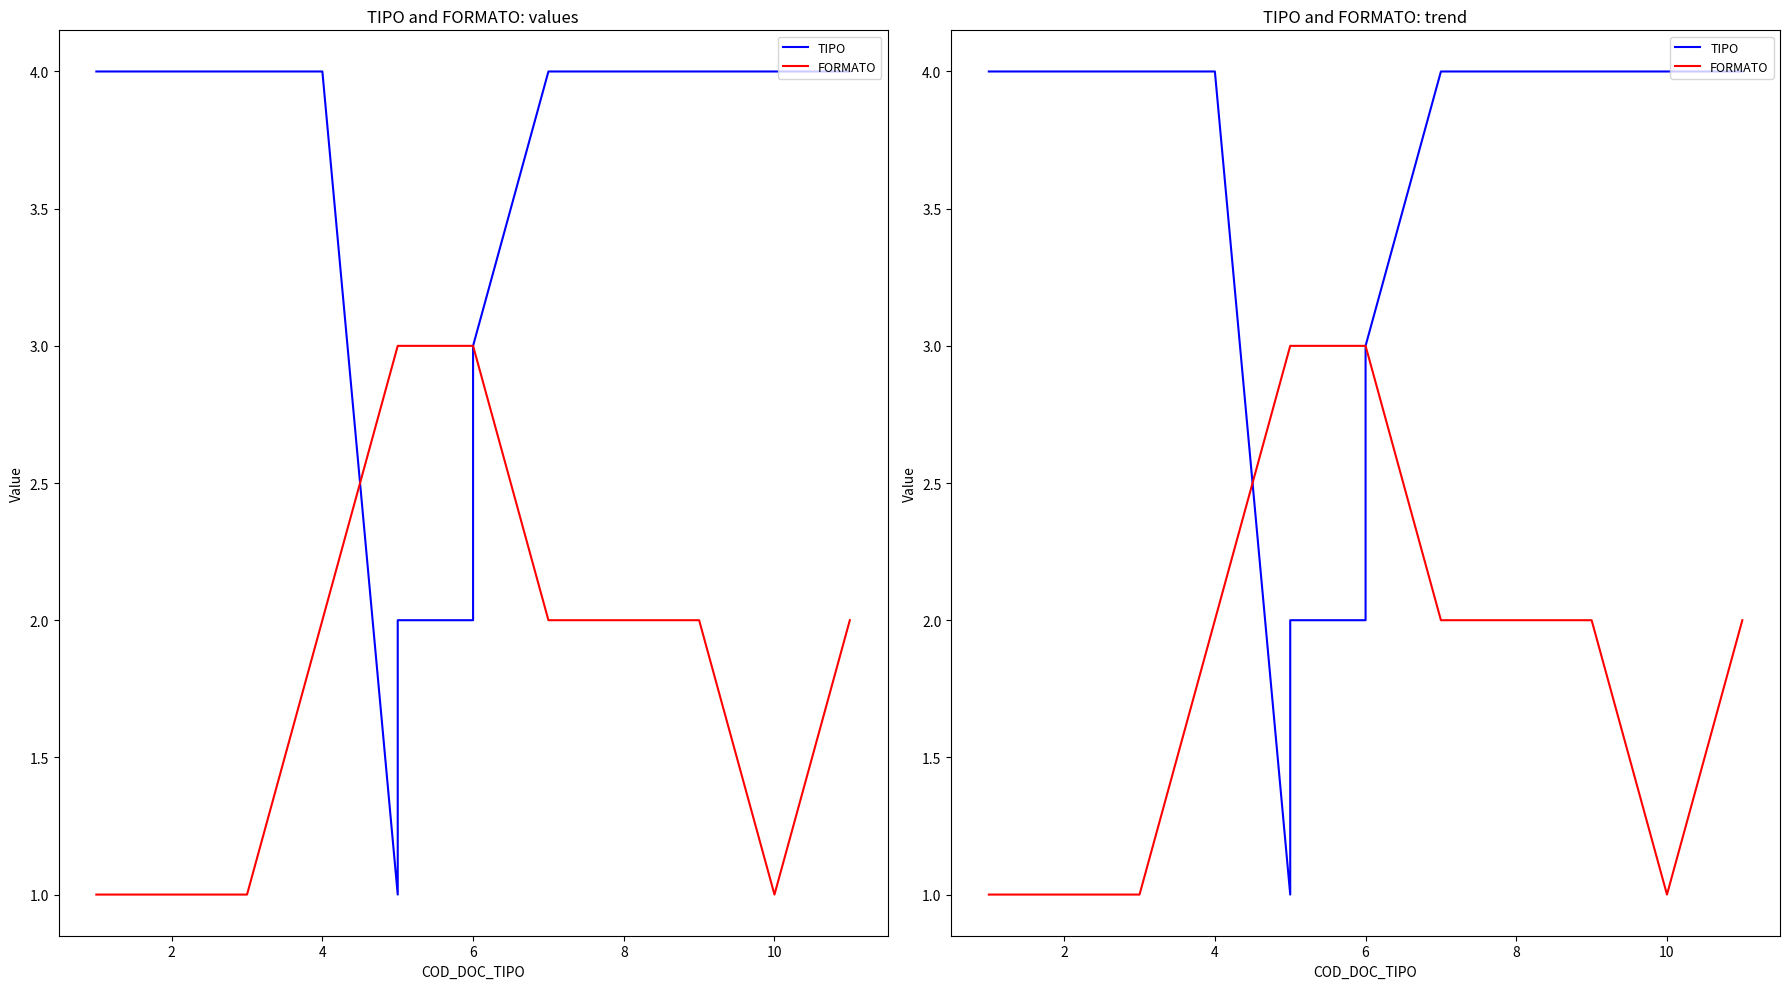

True or false: FORMATO has a value of 2 at 0.

False